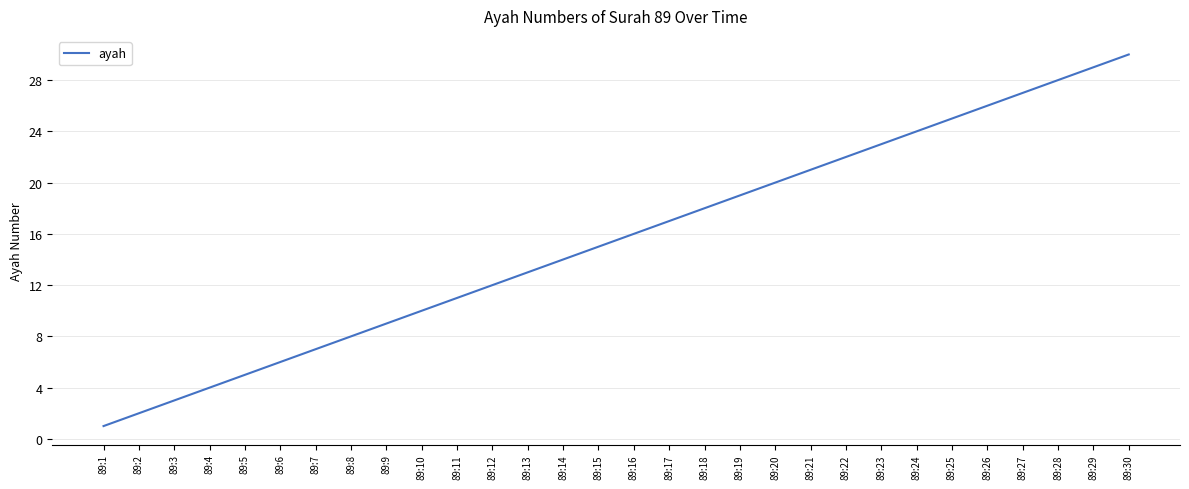

Reading left to right, extract all data points from this chart.

1	2	3	4	5	6	7	8	9	10	11	12	13	14	15	16	17	18	19	20	21	22	23	24	25	26	27	28	29	30